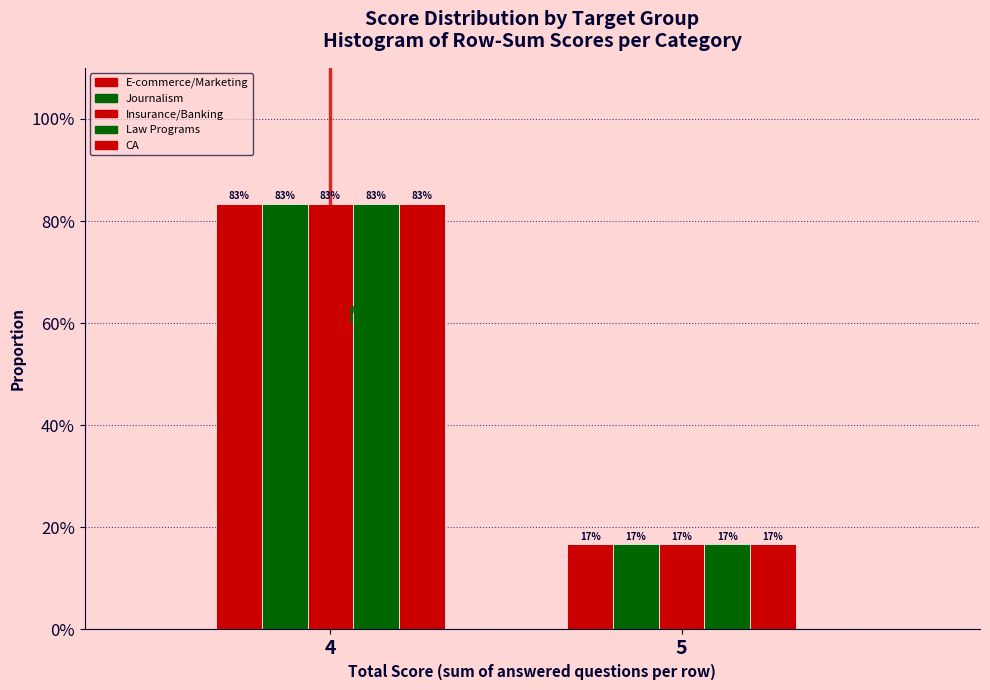

Are the bars grouped side by side (vs. stacked)?

Yes